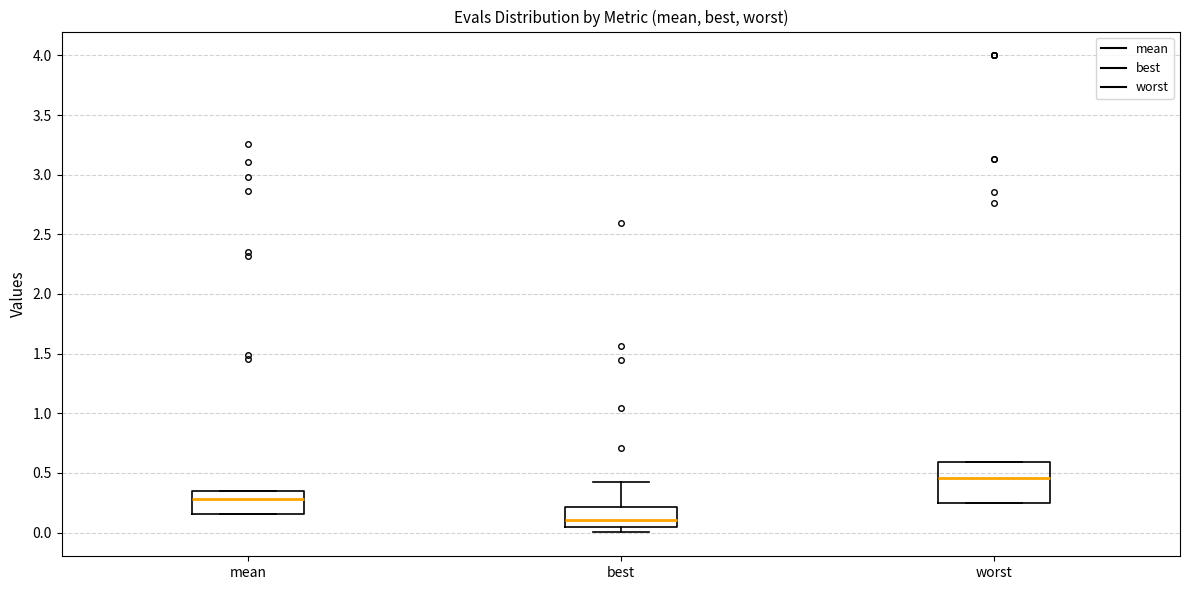

Which box has the lowest median line?

best